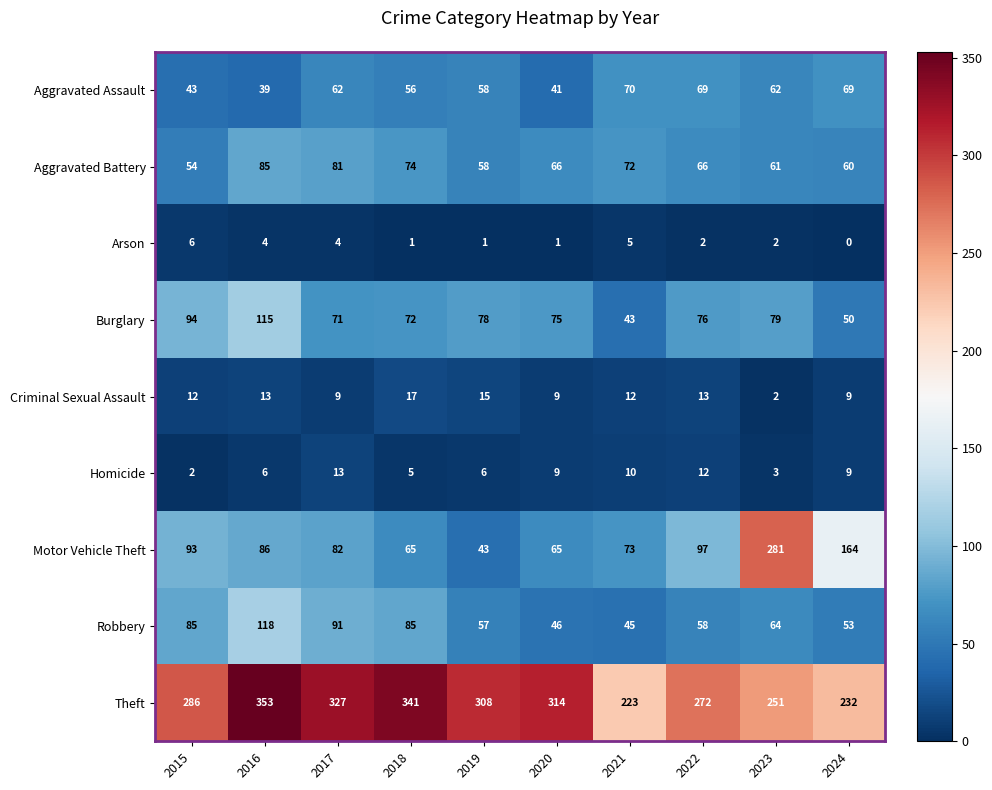

Which series has the largest range (max minus min)?

Motor Vehicle Theft